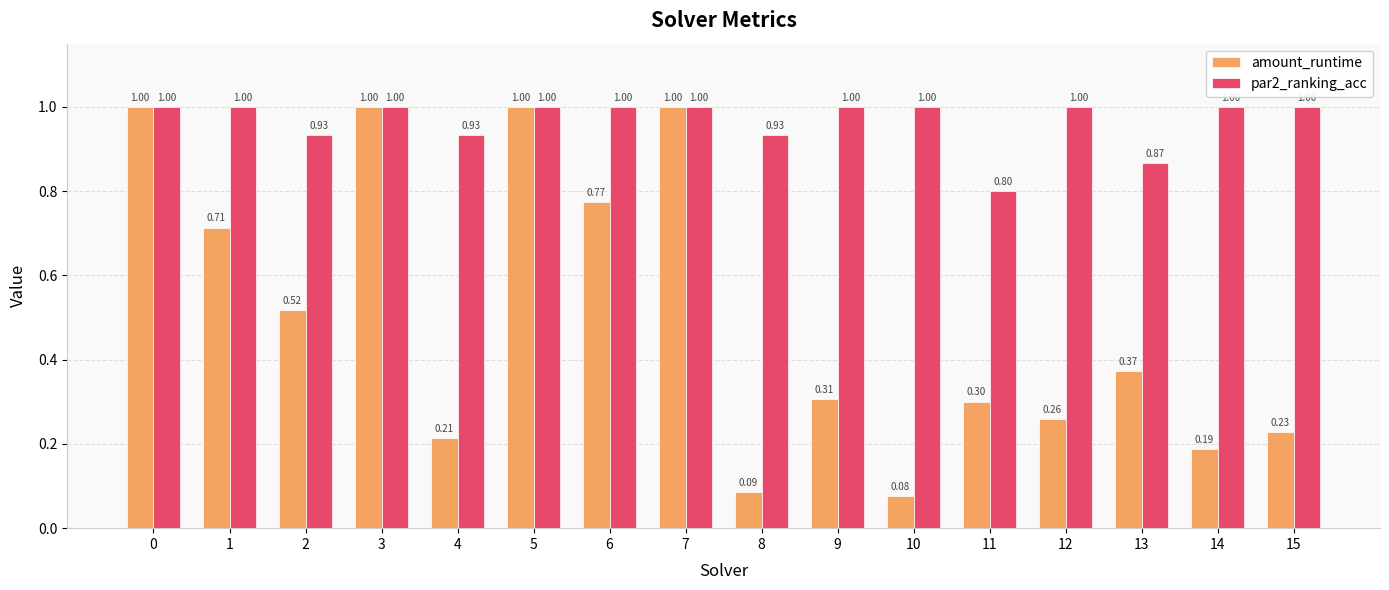

Which series has the largest range (max minus min)?

amount_runtime